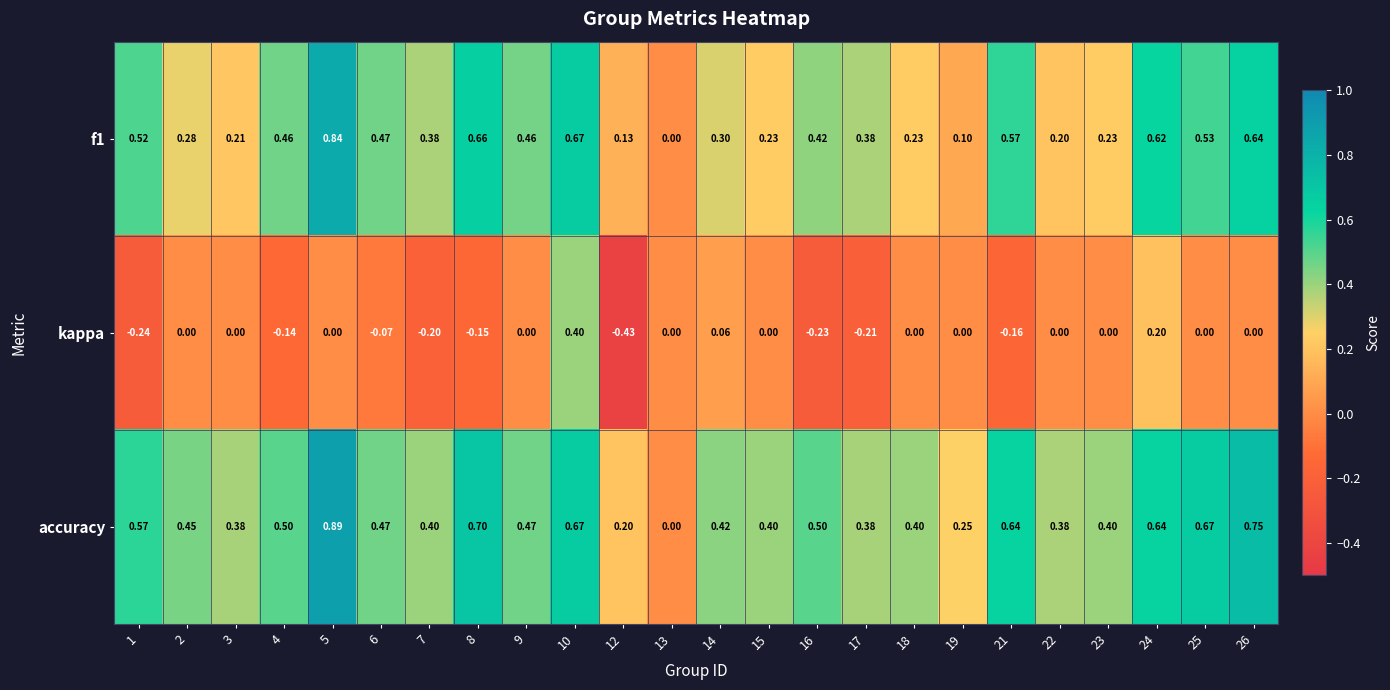

Which series has the widest spread of values?

accuracy